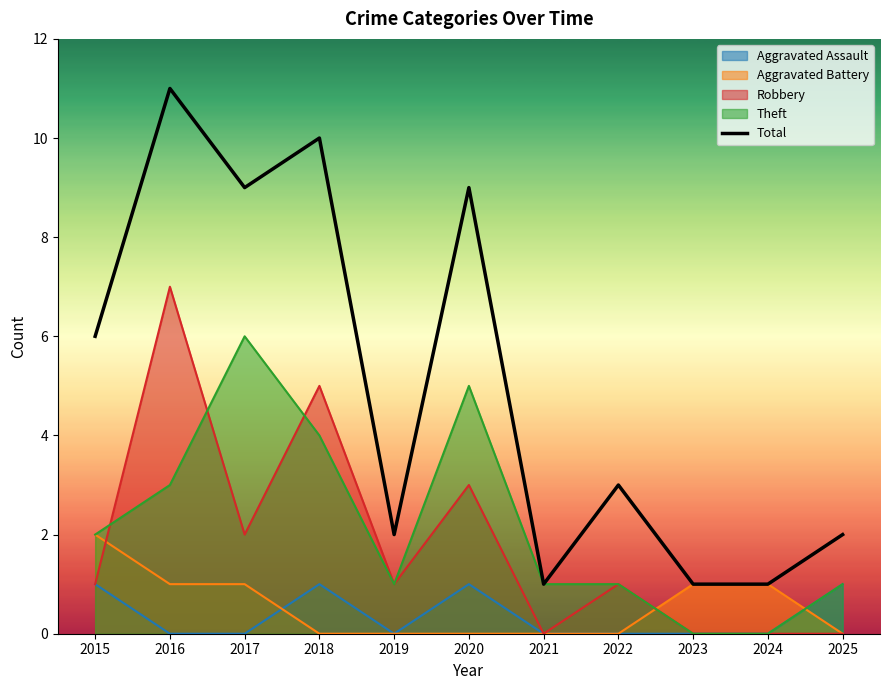

Does the chart display data point markers on the line(s)?

No